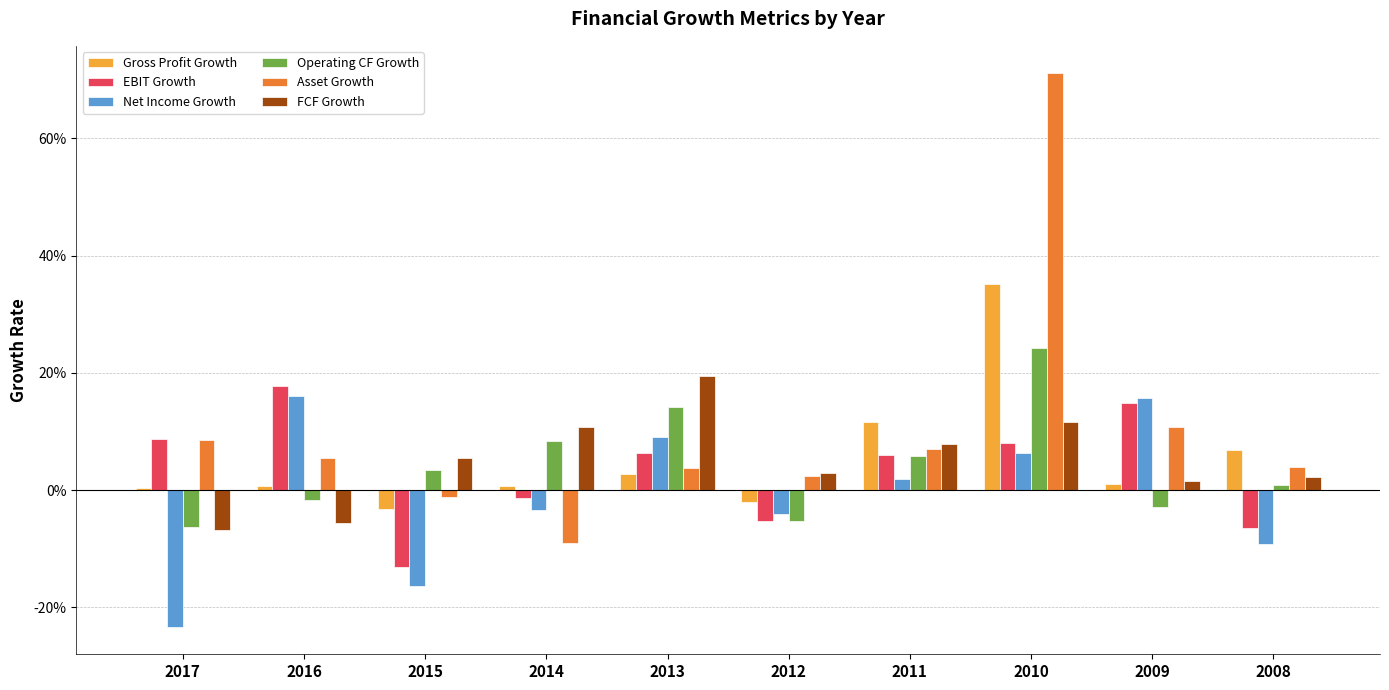

What is the spread (max minus min) of values at 2008?

0.2